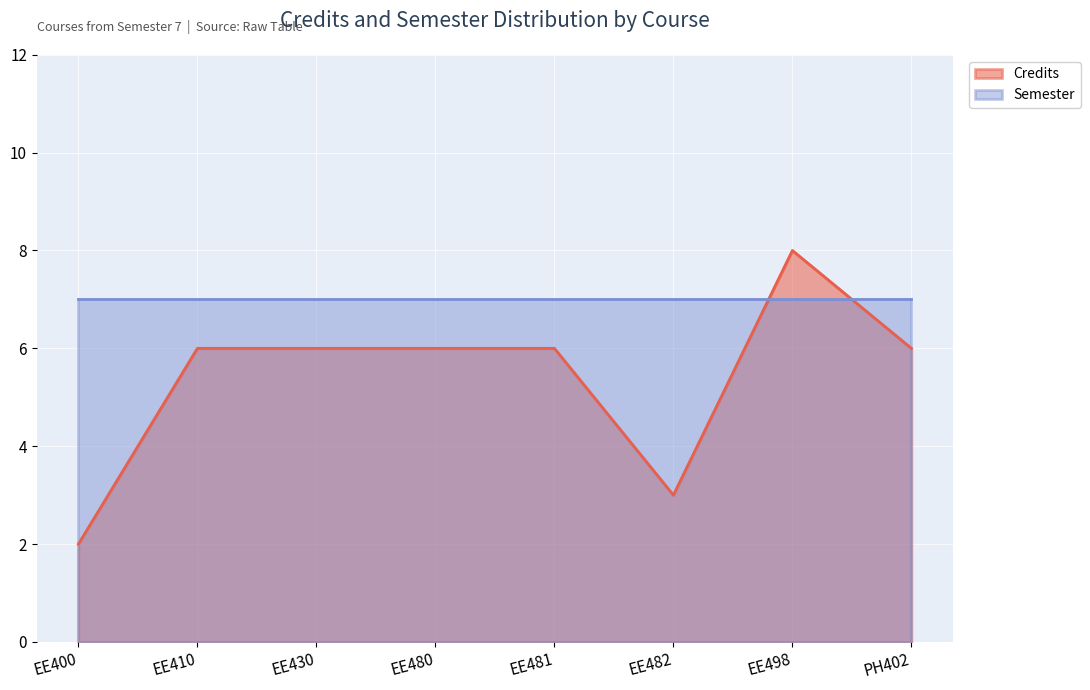

What is the difference between the values at EE400 and EE430?

4